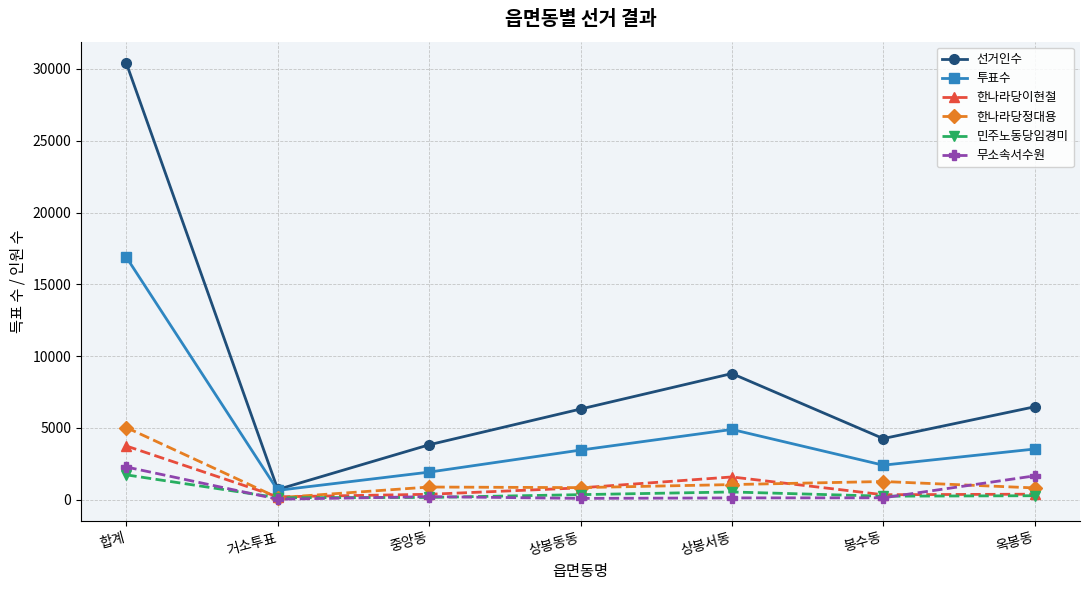

Which series has the largest range (max minus min)?

선거인수